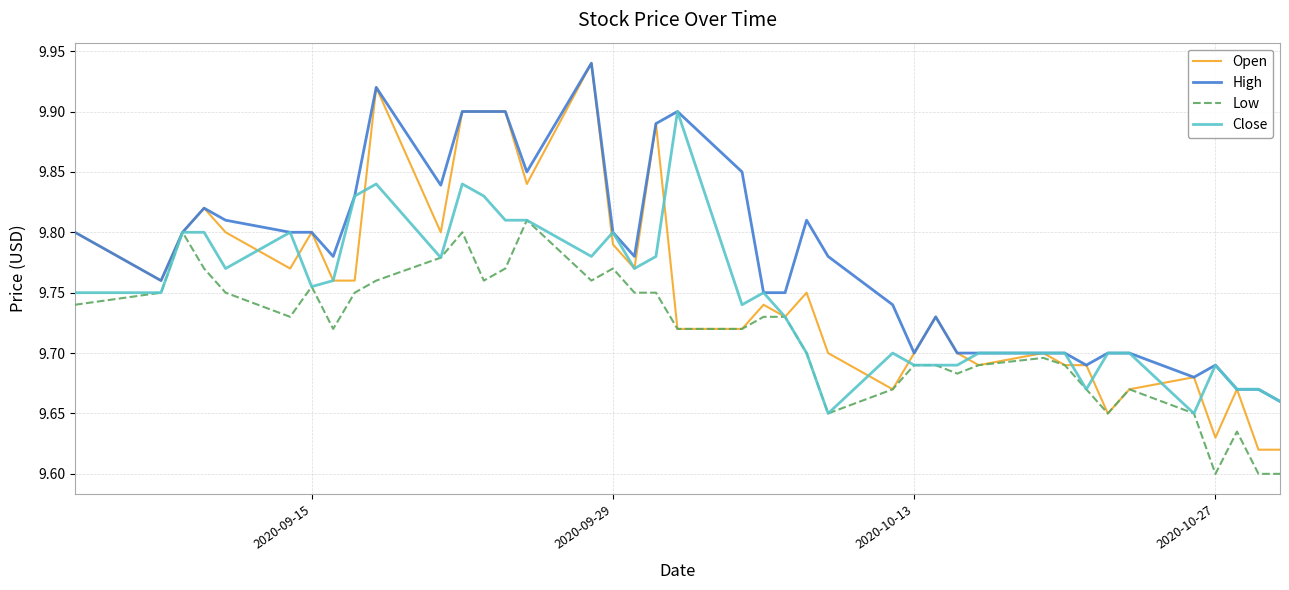

Which series has the largest total across all categories?

High